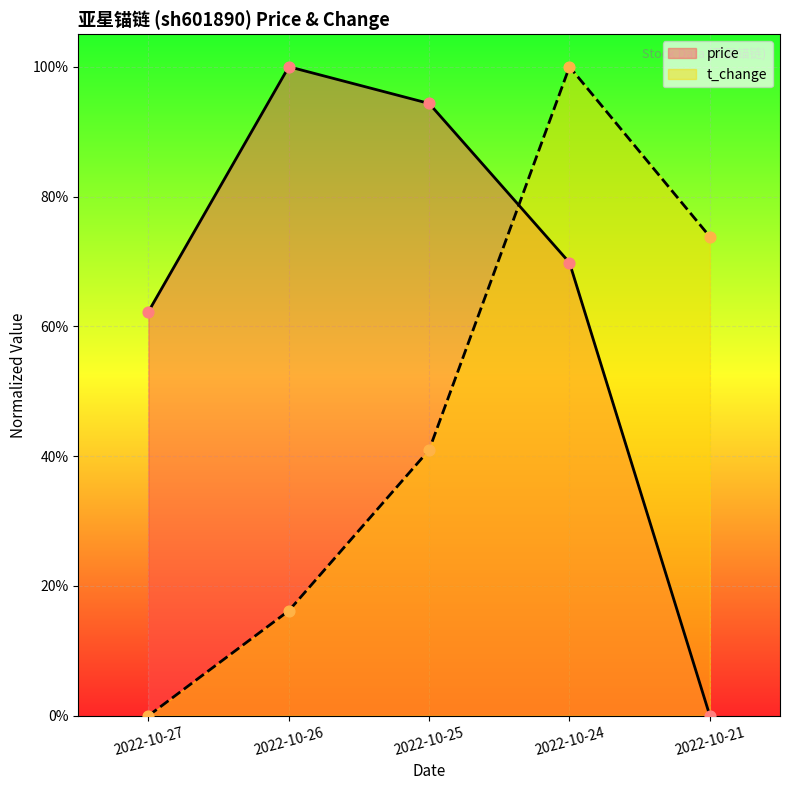

At how many categories does at least one series exceed 0?

5